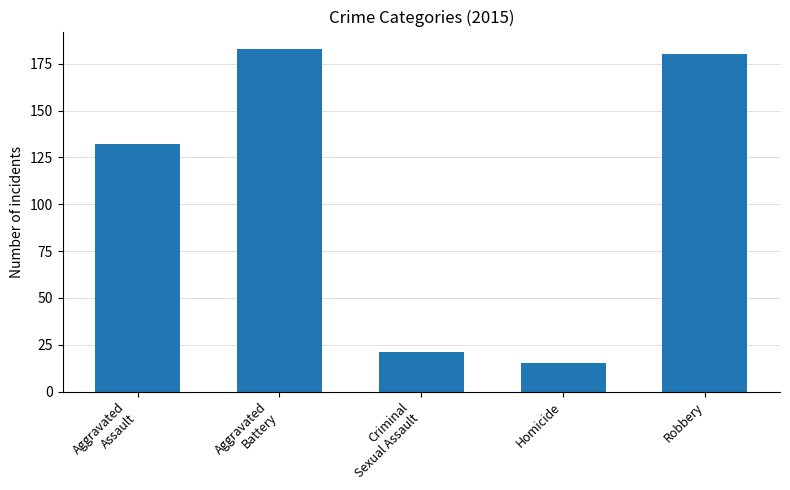

Reading left to right, what are all the values shown in this chart?

132	183	21	15	180